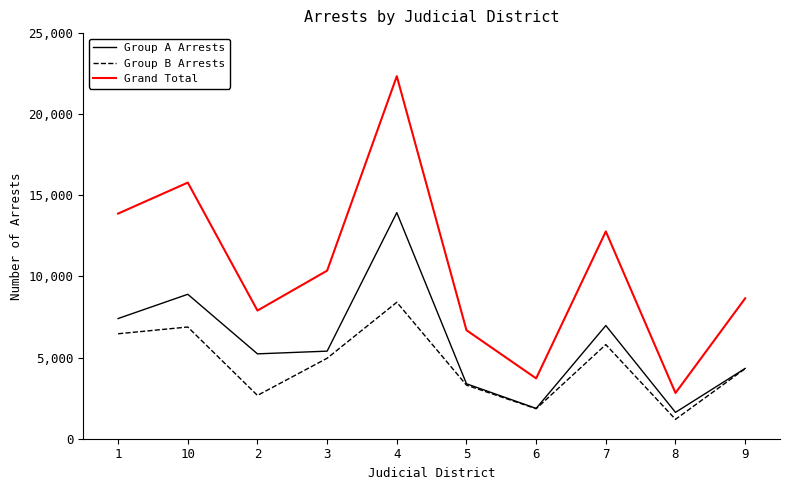

Rank the series by their average value, from highest to lowest.

Grand Total, Group A Arrests, Group B Arrests